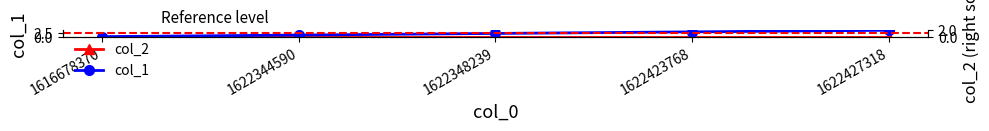

Is the value of col_1 at 1616678370 greater than the value of col_2 at 1622348239?

No